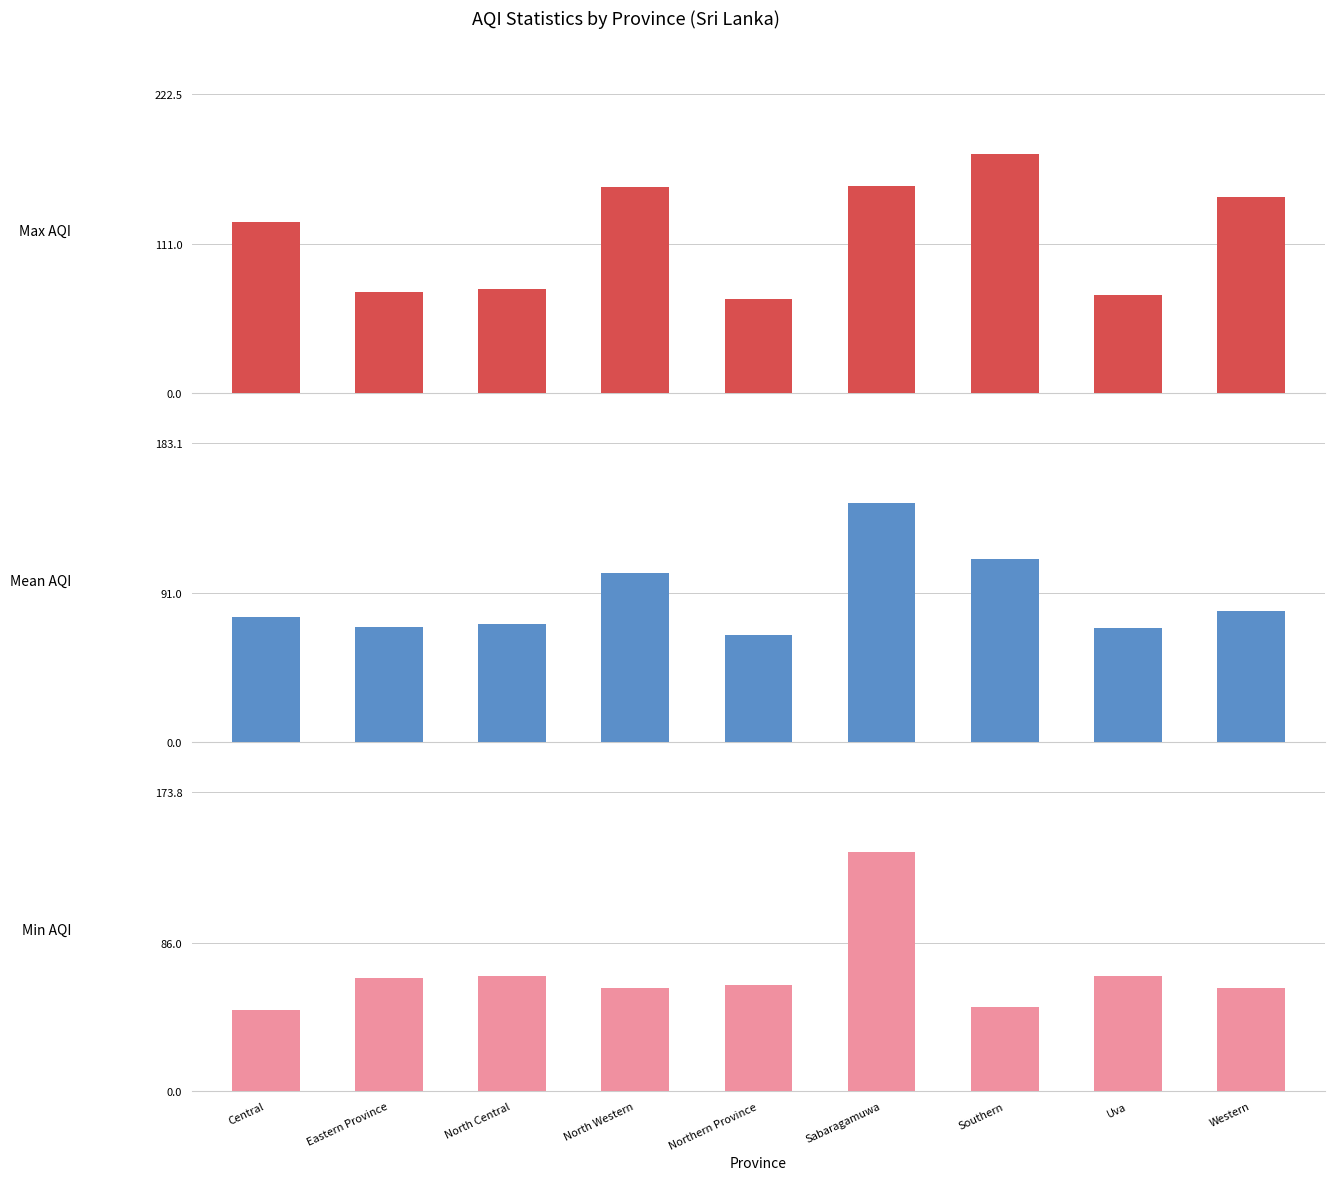

Which series has the largest total across all categories?

Max AQI